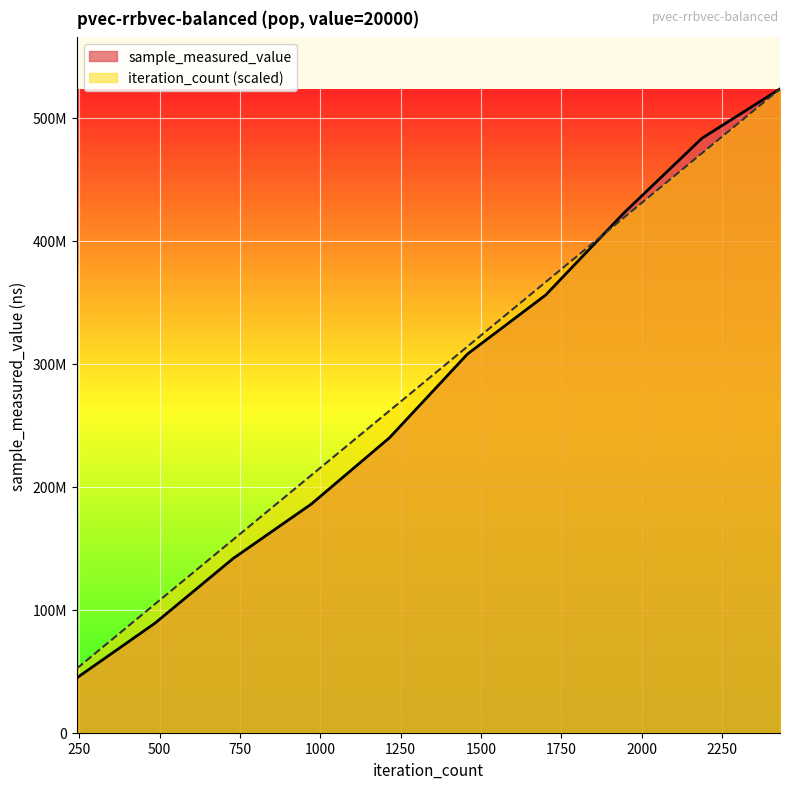

What is the total value across all series at 20000?

96988290.4